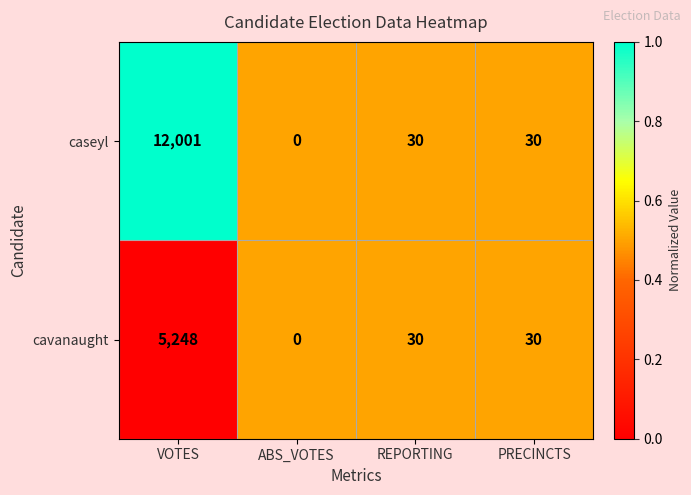

At which category is the sum across all series the highest?

VOTES